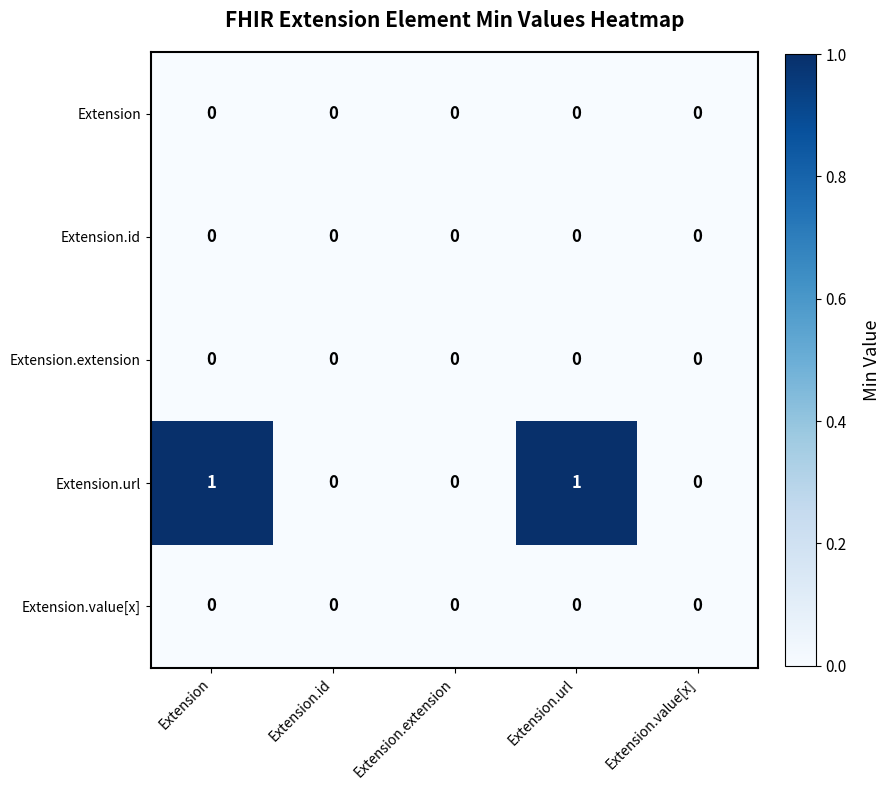

Reading left to right, what are all the values shown in this chart?

Extension: 0	0	0	0	0
Extension.id: 0	0	0	0	0
Extension.extension: 0	0	0	0	0
Extension.url: 1	0	0	1	0
Extension.value[x]: 0	0	0	0	0